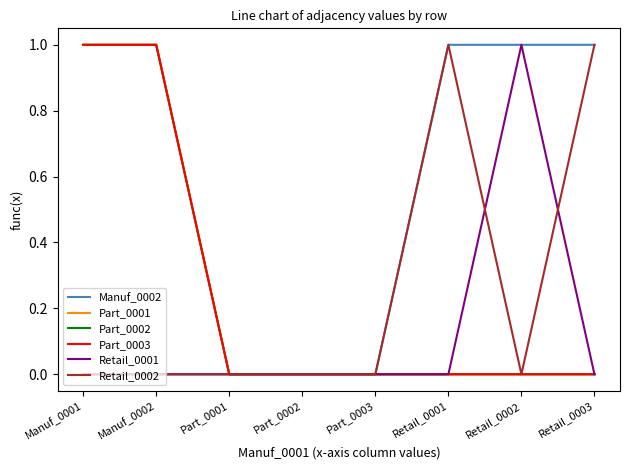

At Retail_0002, list the series in order from largest to smallest.

Manuf_0002, Retail_0001, Part_0001, Part_0002, Part_0003, Retail_0002